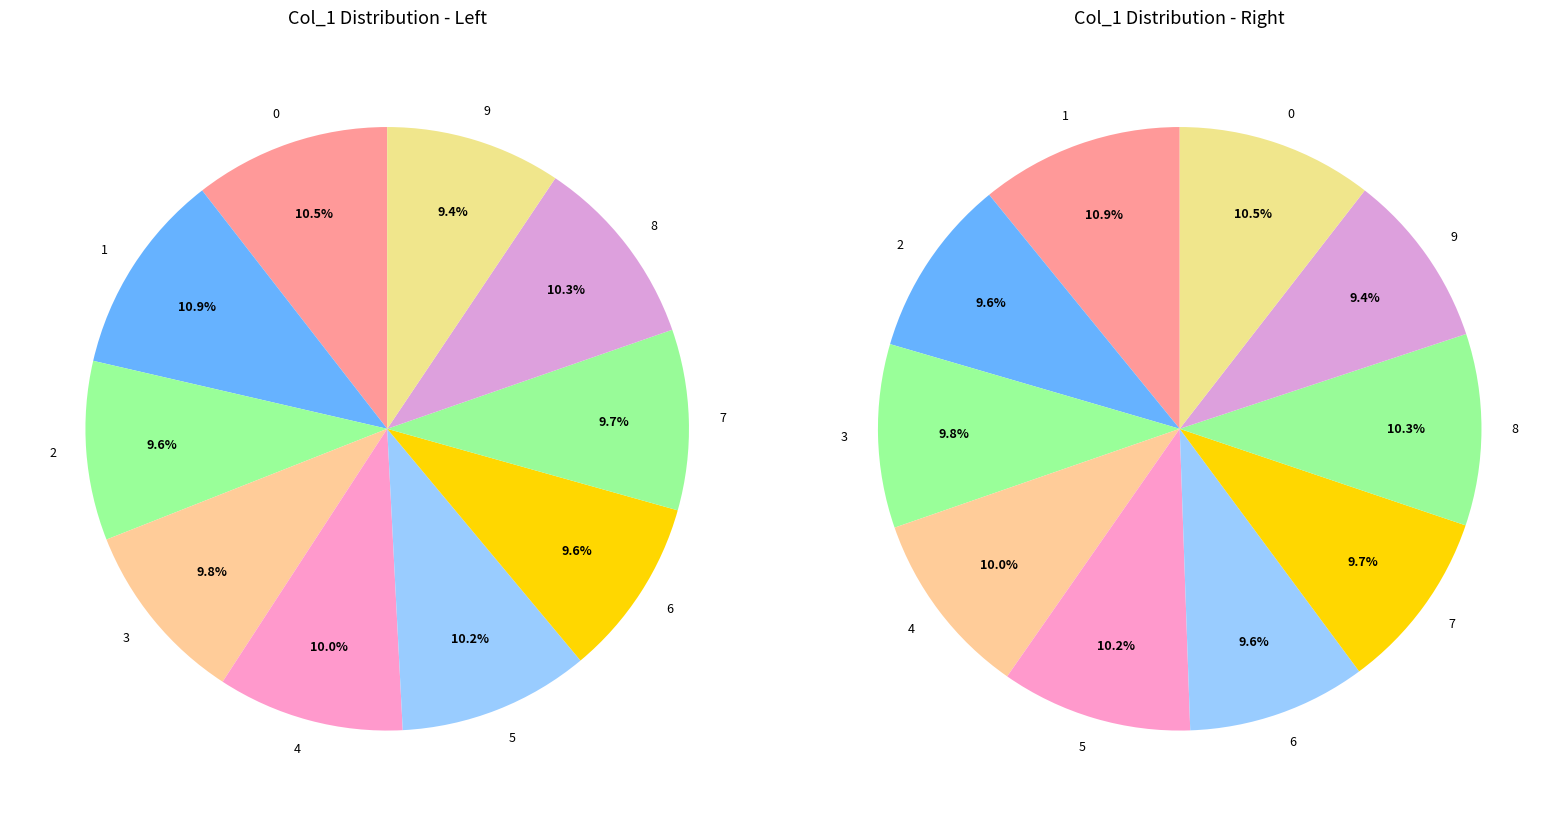

To the nearest percent, what portion does 4 represent?

10%